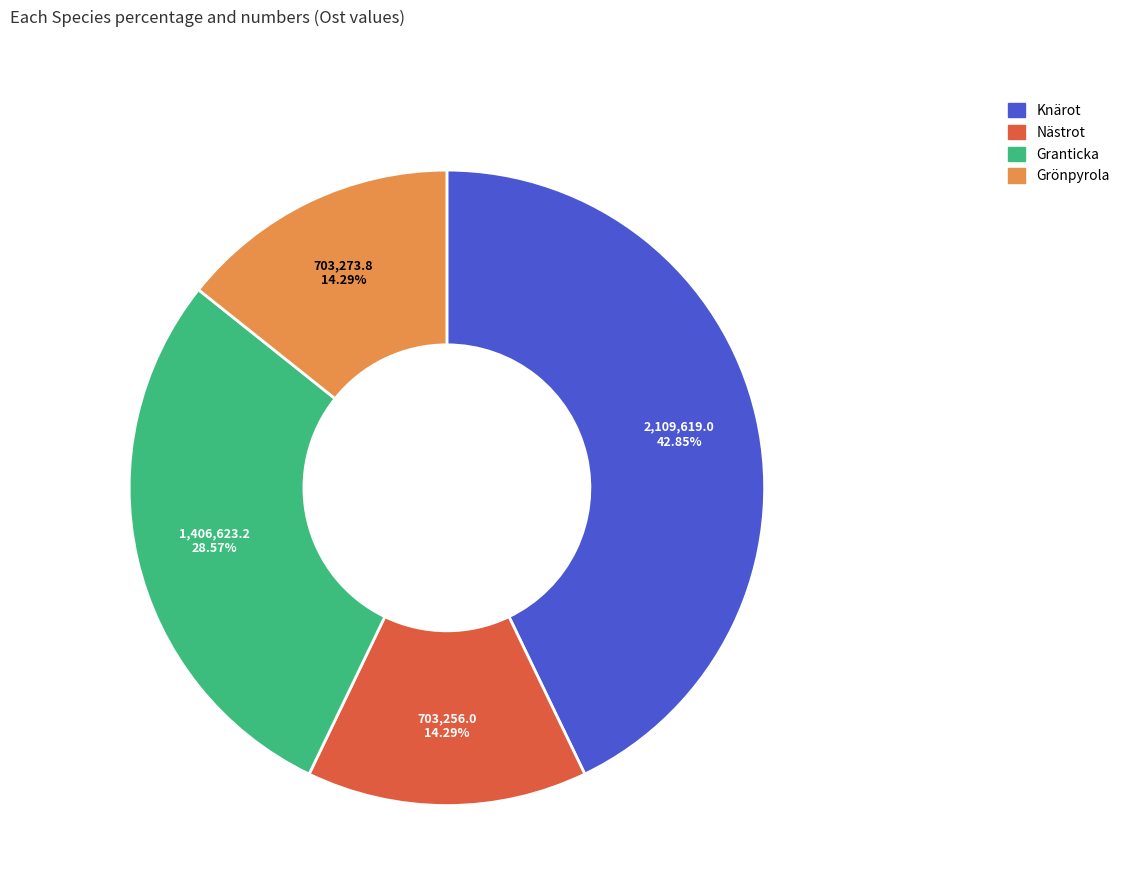

Is there any slice that represents more than half of the pie?

No